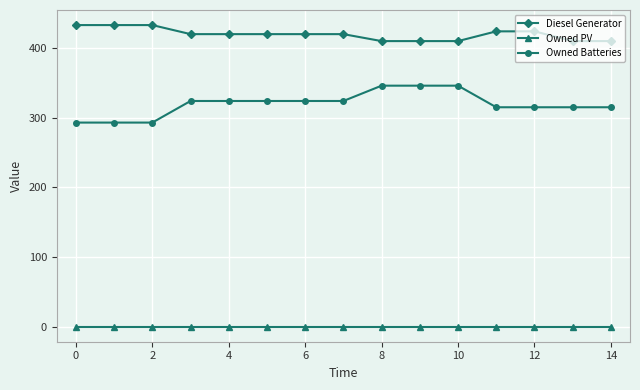

Rank the series by their average value, from lowest to highest.

Owned PV, Owned Batteries, Diesel Generator